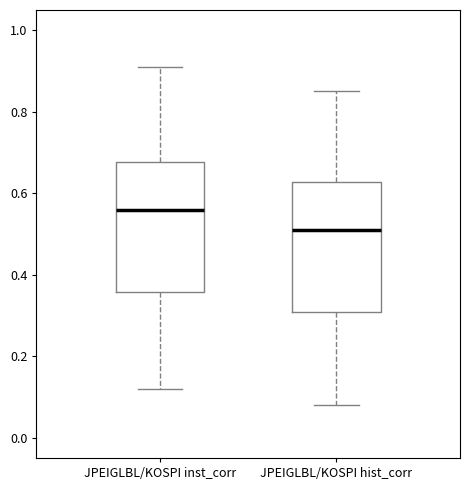

Reading left to right, transcribe this box plot: for each box, give where its median line is, the range the box spans, and where its two whiskers end, as read against the y-axis. The values are not printed on the chart, so give them approximately, as read against the axis.

JPEIGLBL/KOSPI inst_corr: median 0.56, box 0.36 to 0.68, whiskers 0.12 to 0.92
JPEIGLBL/KOSPI hist_corr: median 0.52, box 0.30 to 0.62, whiskers 0.08 to 0.86